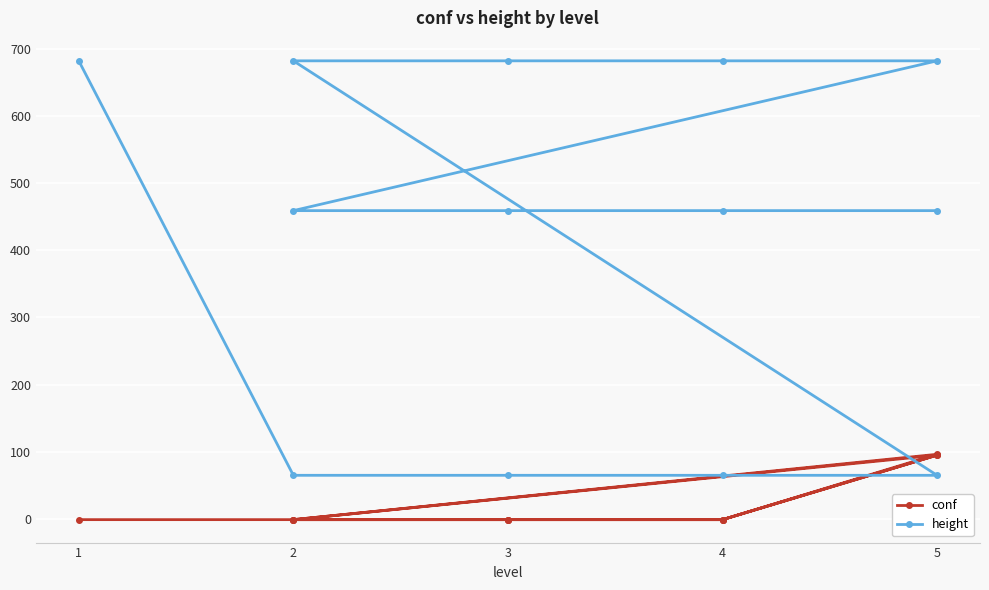

At 1, list the series in order from smallest to largest.

conf, height